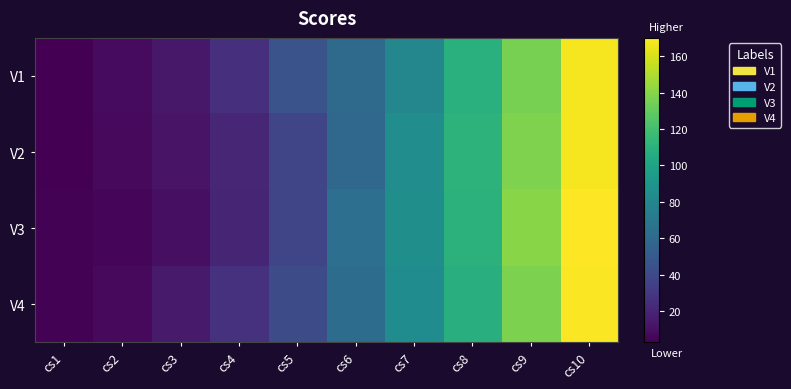

List the series in order of their overall mean, highest first.

V4, V1, V3, V2